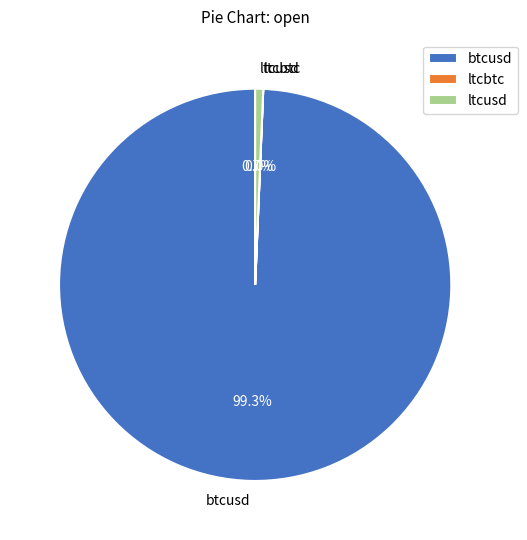

Do btcusd and ltcusd together represent more than half of the pie?

Yes